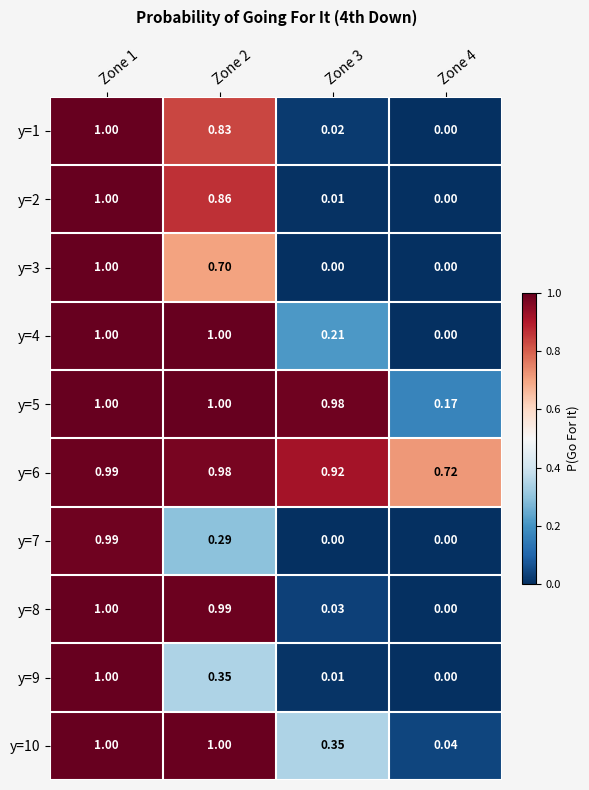

At which category is the sum across all series the highest?

Zone 1